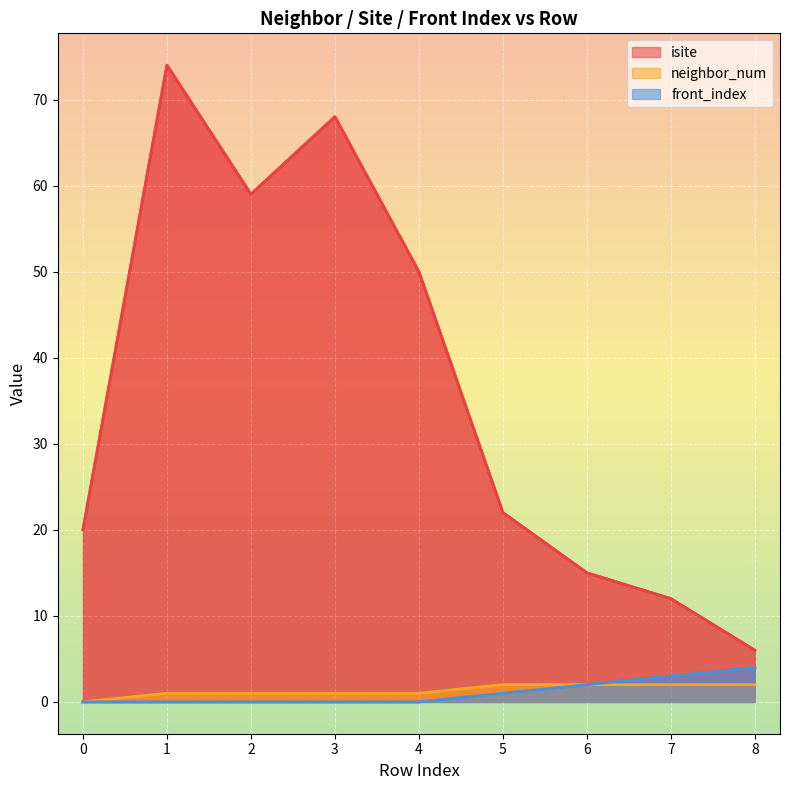

What is the total value across all series at 8?

12